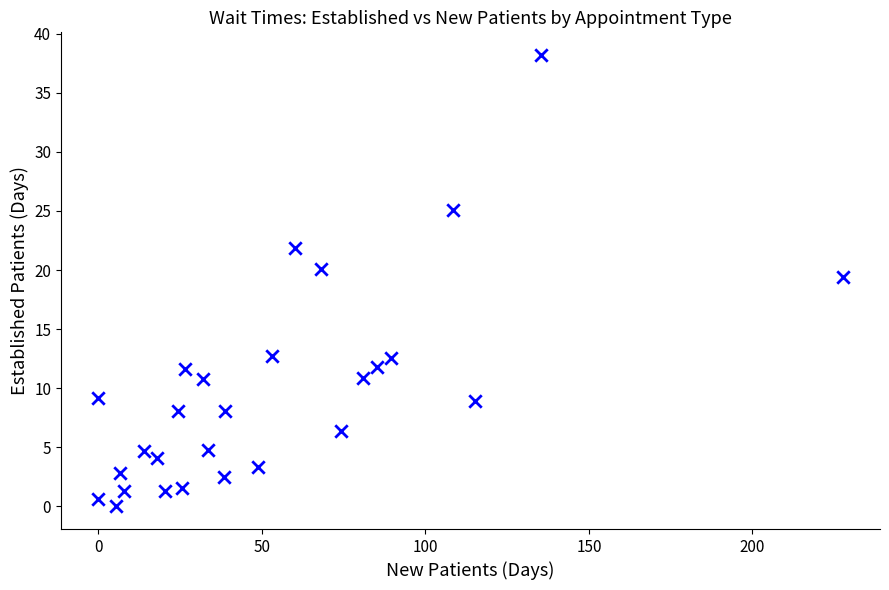

What is the range of X values (max minus min)?

227.6